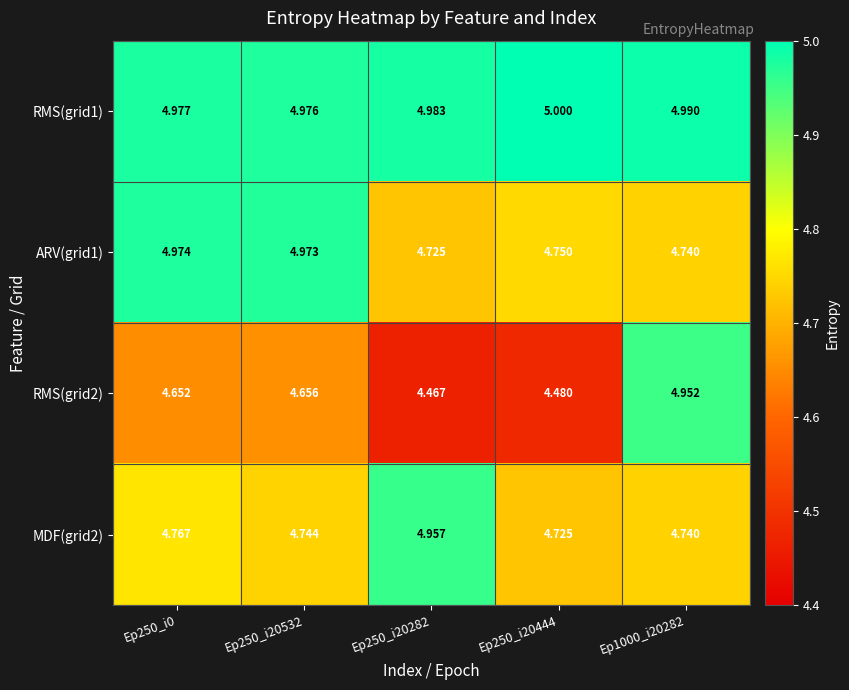

Between Ep250_i20532 and Ep250_i20282, which series saw the biggest shift?

ARV(grid1)